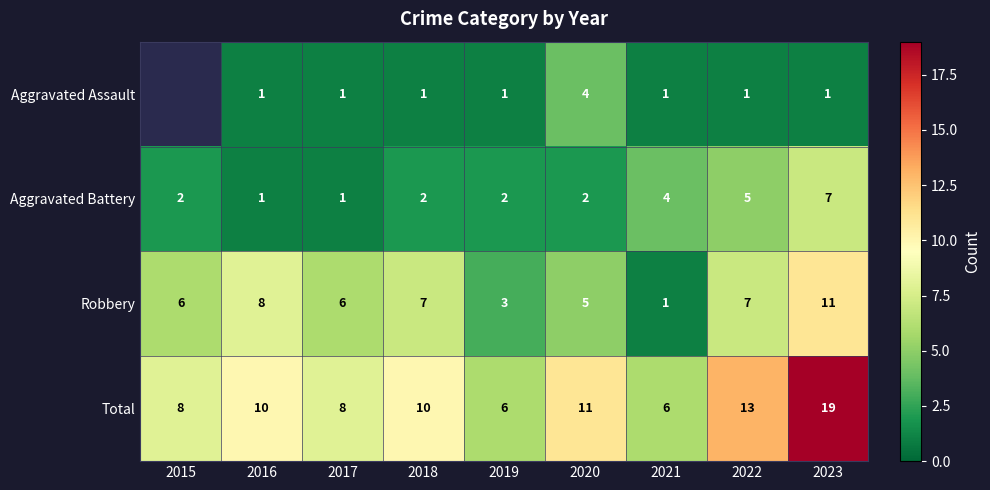

Between 2020 and 2023, which series saw the biggest shift?

Total